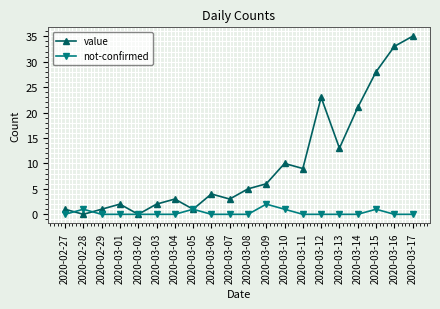

What is the spread (max minus min) of values at 2020-03-10?

9